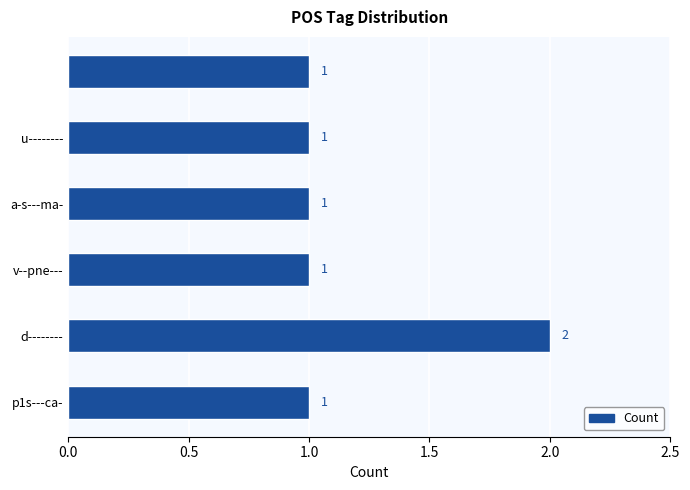

Count the values in the range 1 to 2.

6